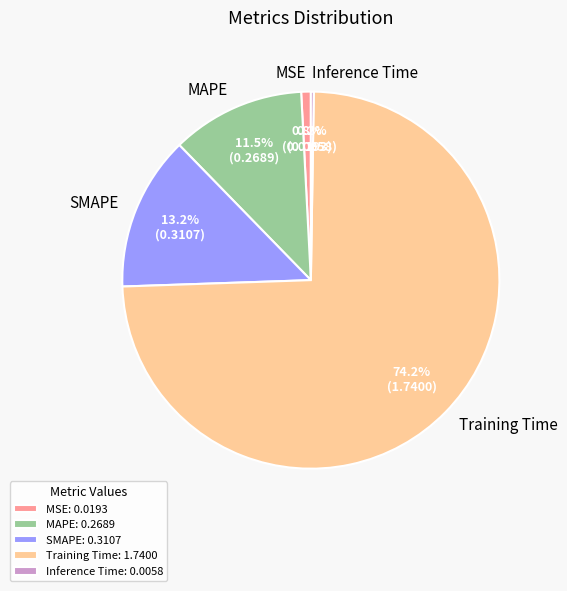

To the nearest percent, what is the difference between the largest and smallest slice percentages?

74%